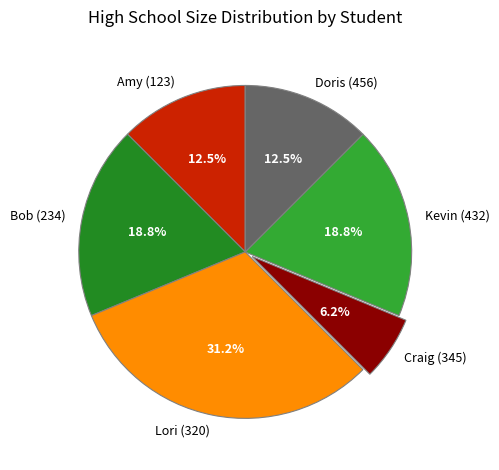

Is Craig (345) the majority of the pie?

No